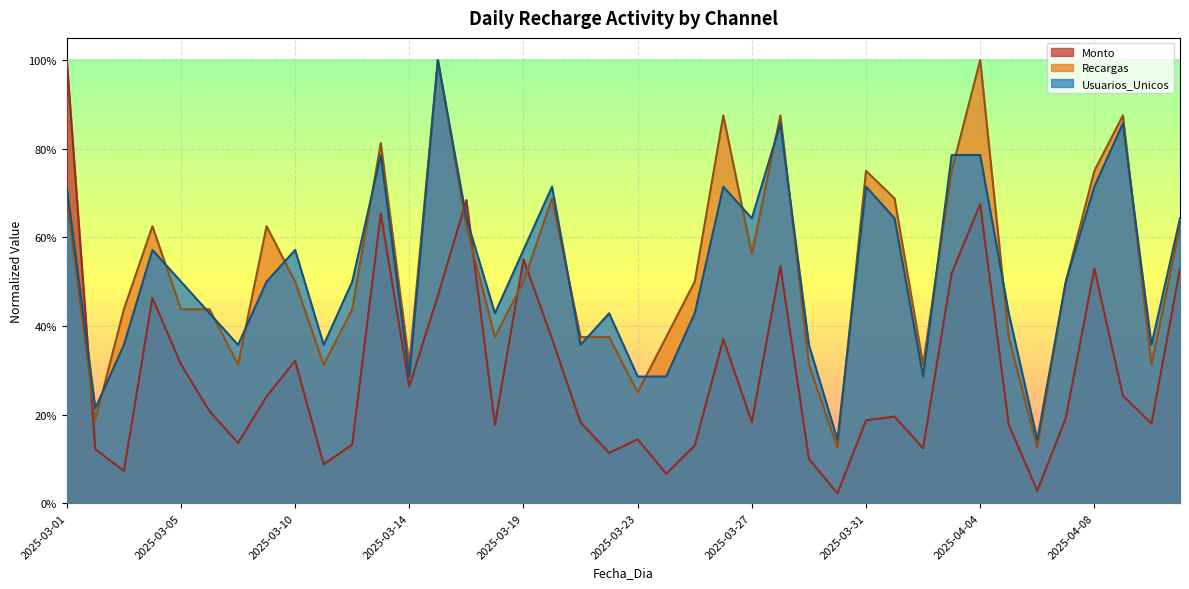

What are all the series names shown in the legend?

Monto, Recargas, Usuarios_Unicos